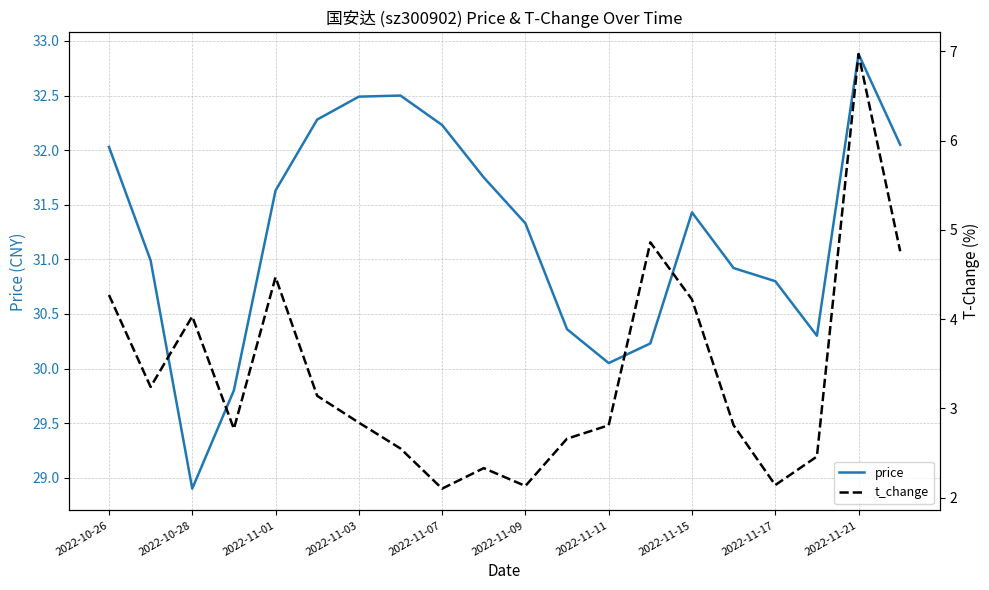

Is it true that price equals 12.9 at 2022-11-17?

False